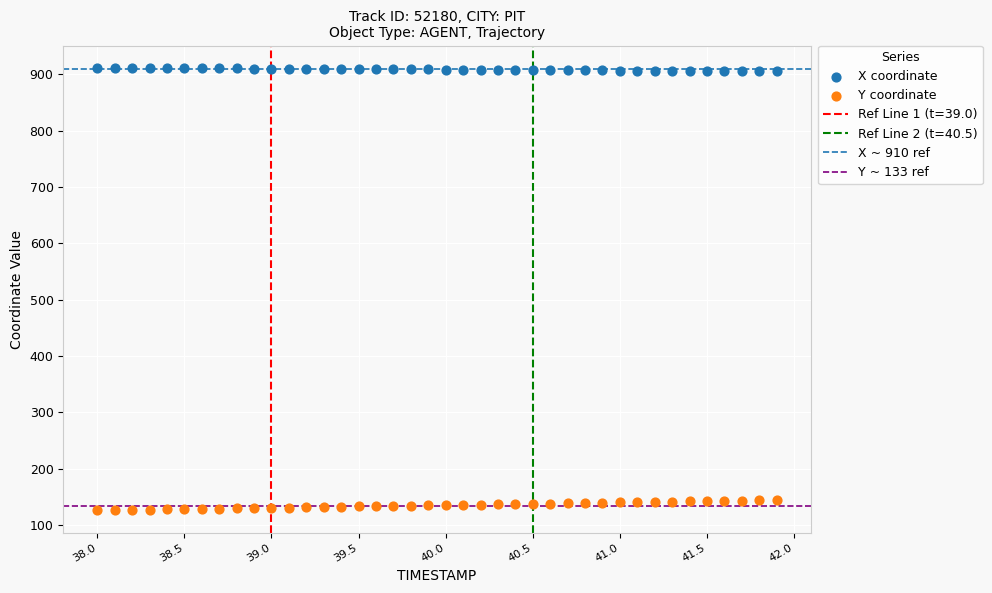

Which series contains the highest Y value?

X coordinate